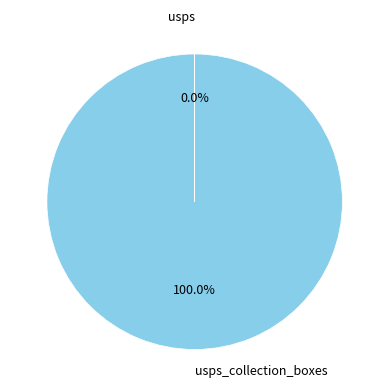

Is there any slice that represents more than half of the pie?

Yes